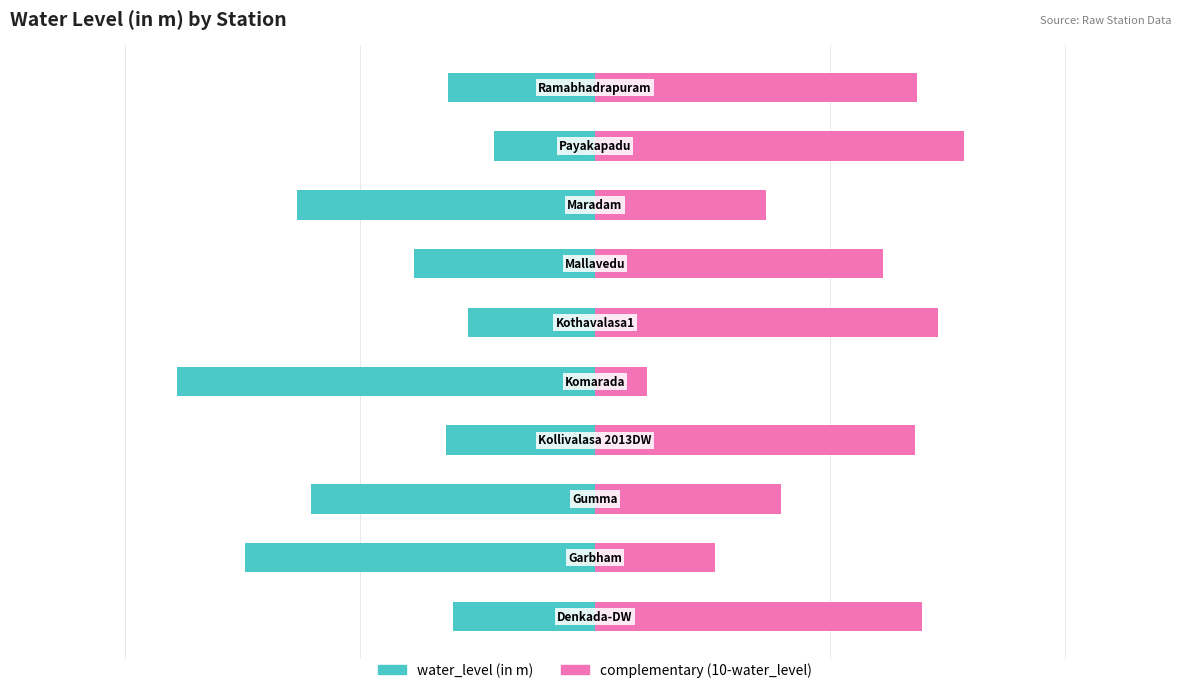

Which has a higher value, 5 or 8?

8